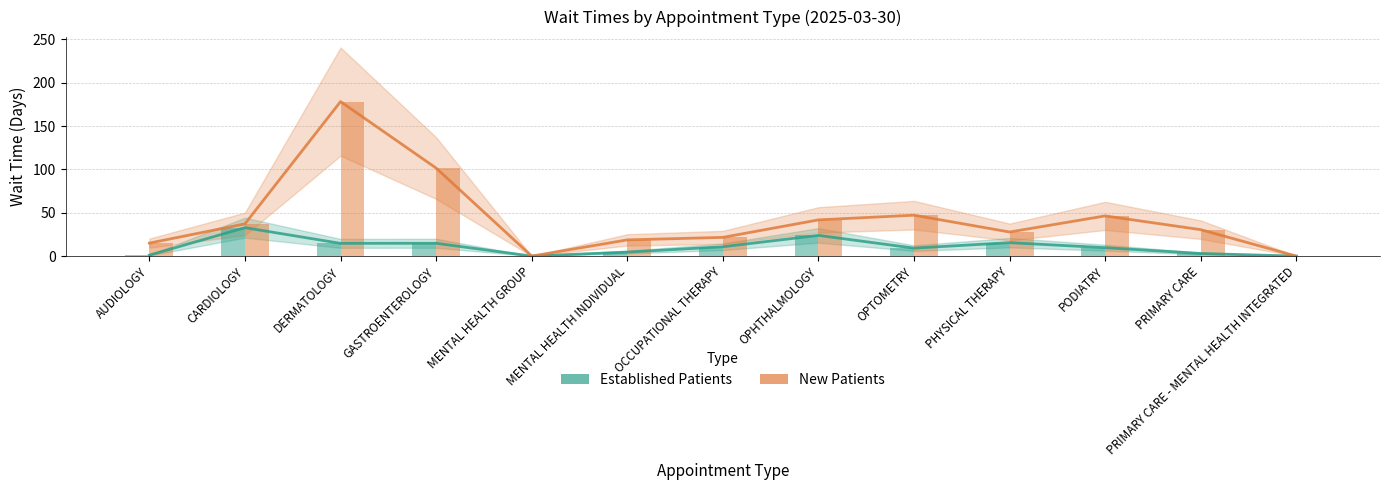

What is the label of the 4th bar from the left?

GASTROENTEROLOGY